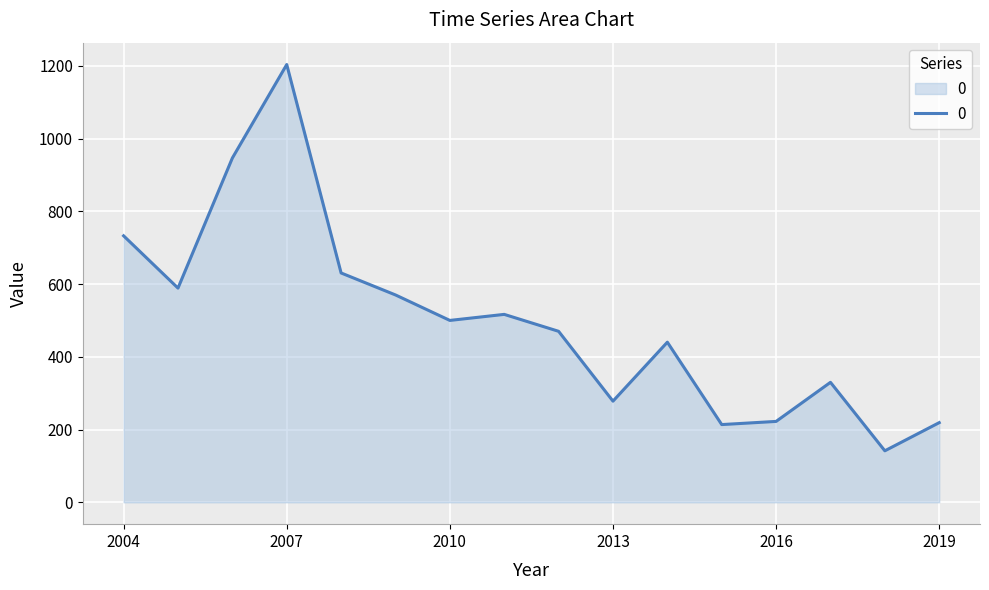

What is the average value?

500.3